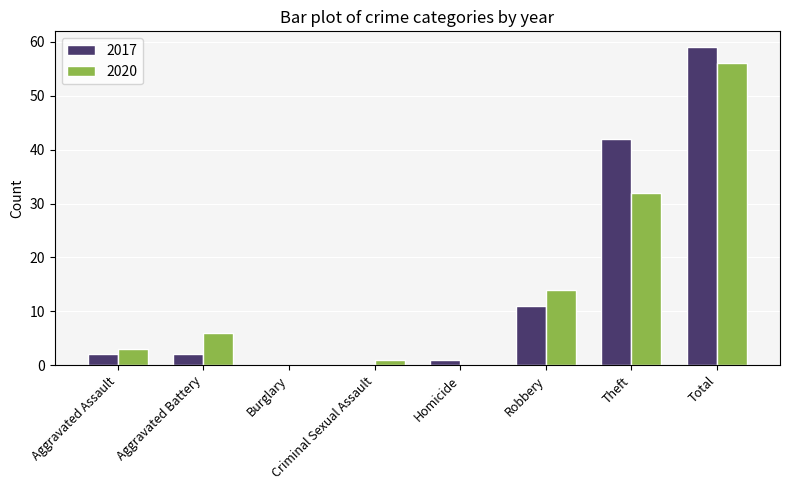

How many data points does each series have?

8